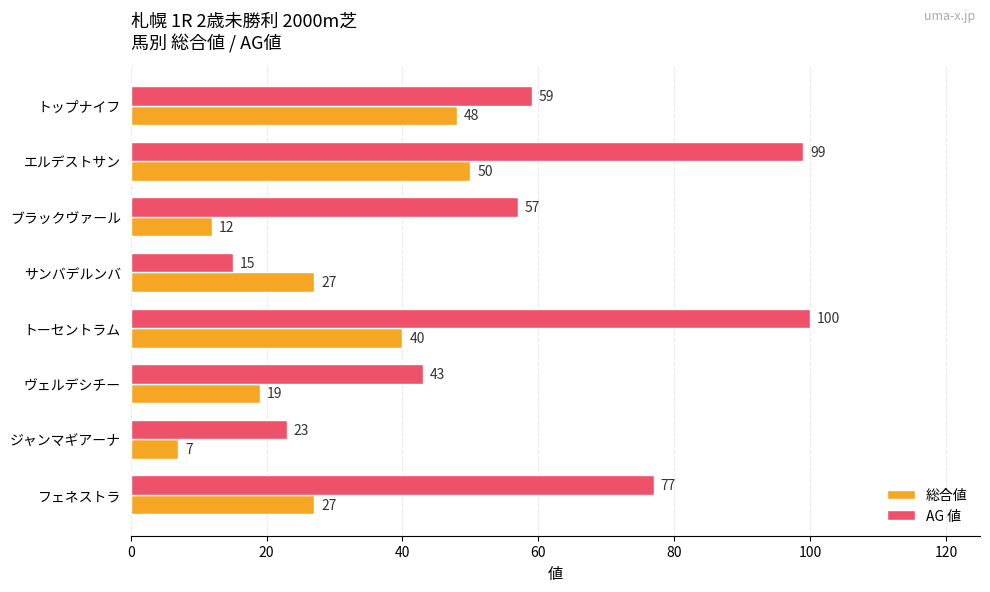

At which category does the chart reach its peak across all series?

トーセントラム